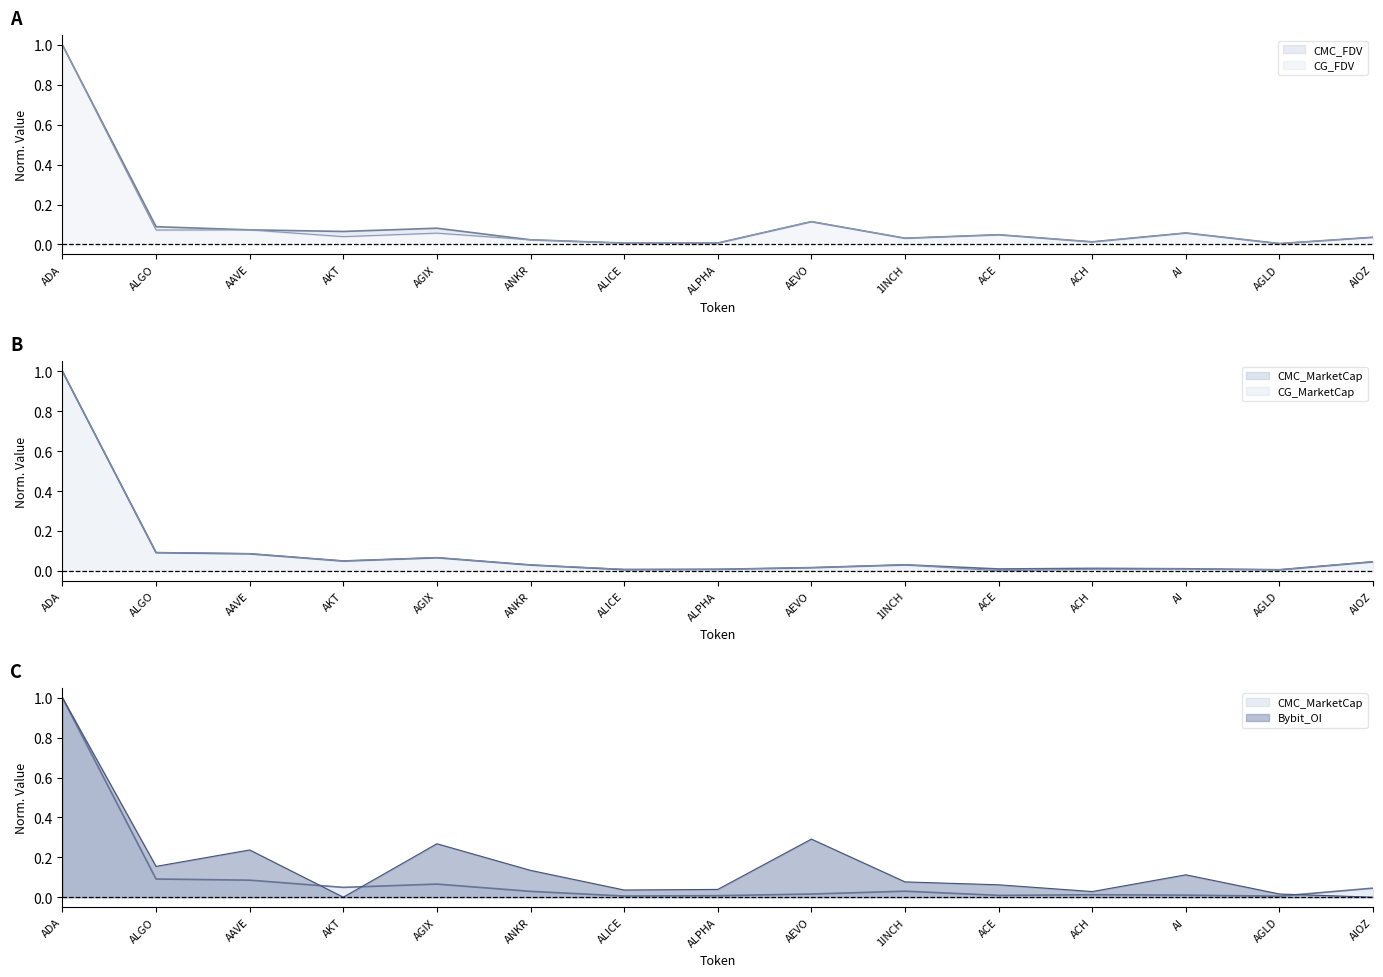

Is it true that CMC_MarketCap equals 0.0 at AGIX?

False